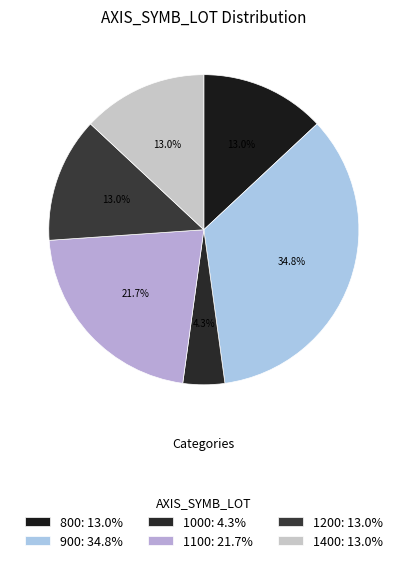

Does any single category account for the majority?

No